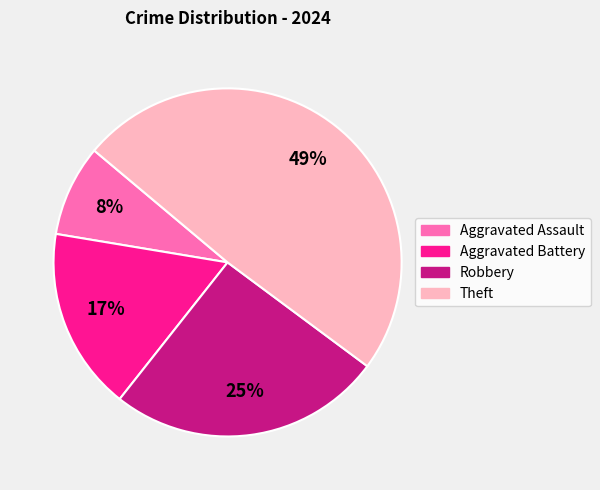

Rank the categories by value from highest to lowest.

Theft, Robbery, Aggravated Battery, Aggravated Assault